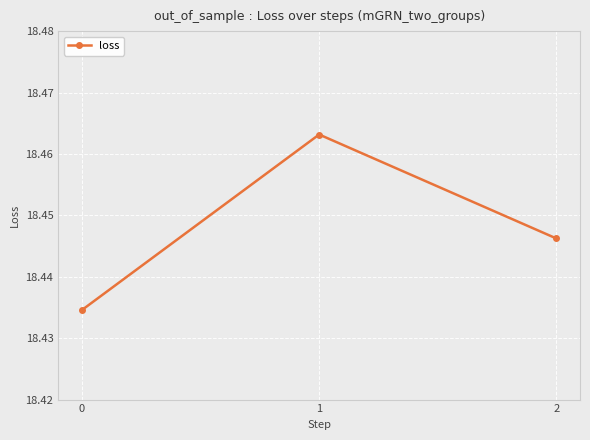

Between 0 and 1, which is larger?

1